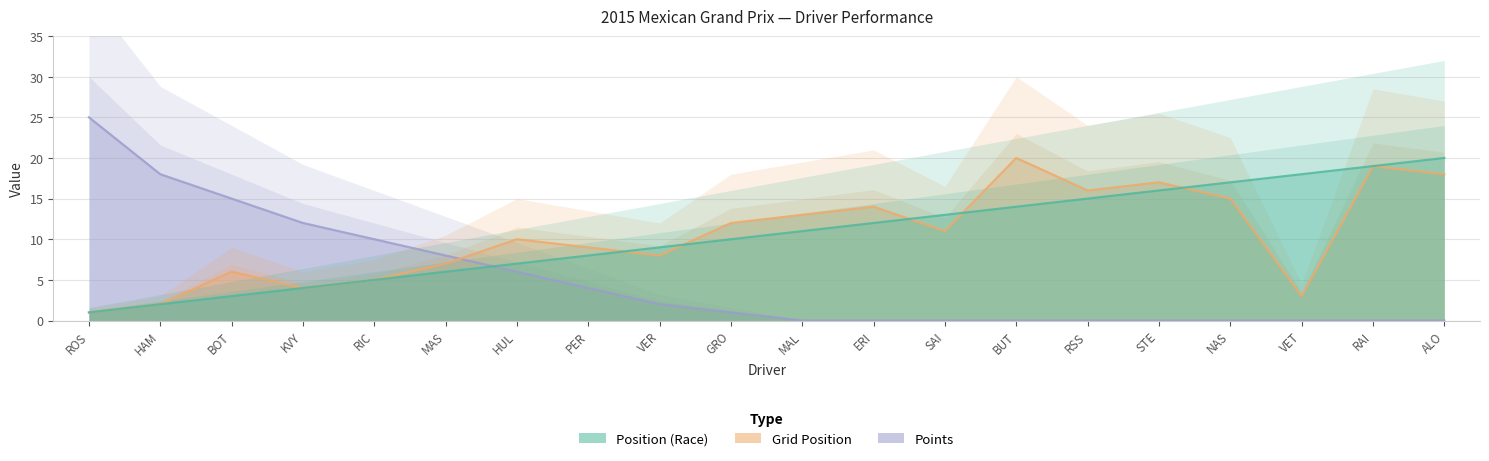

What is the average value of the Position series?

10